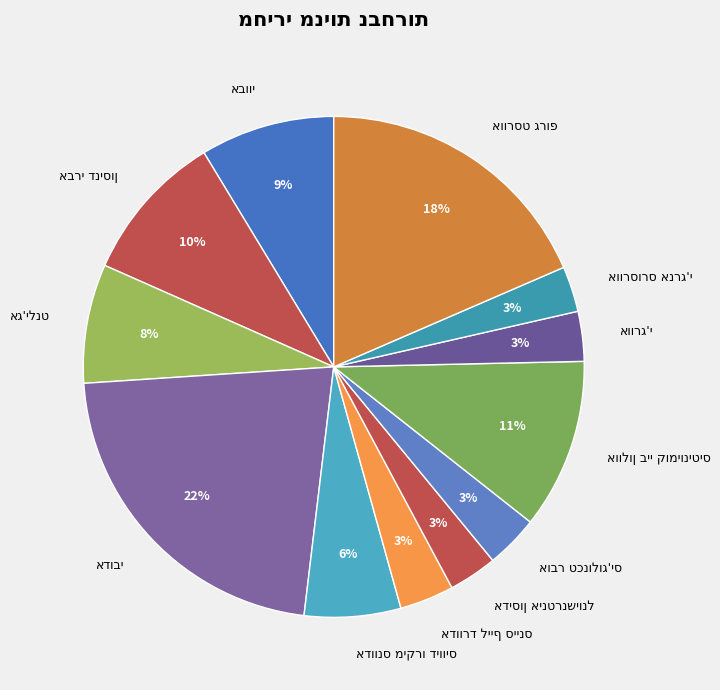

To the nearest percent, what is the average slice percentage?

8%